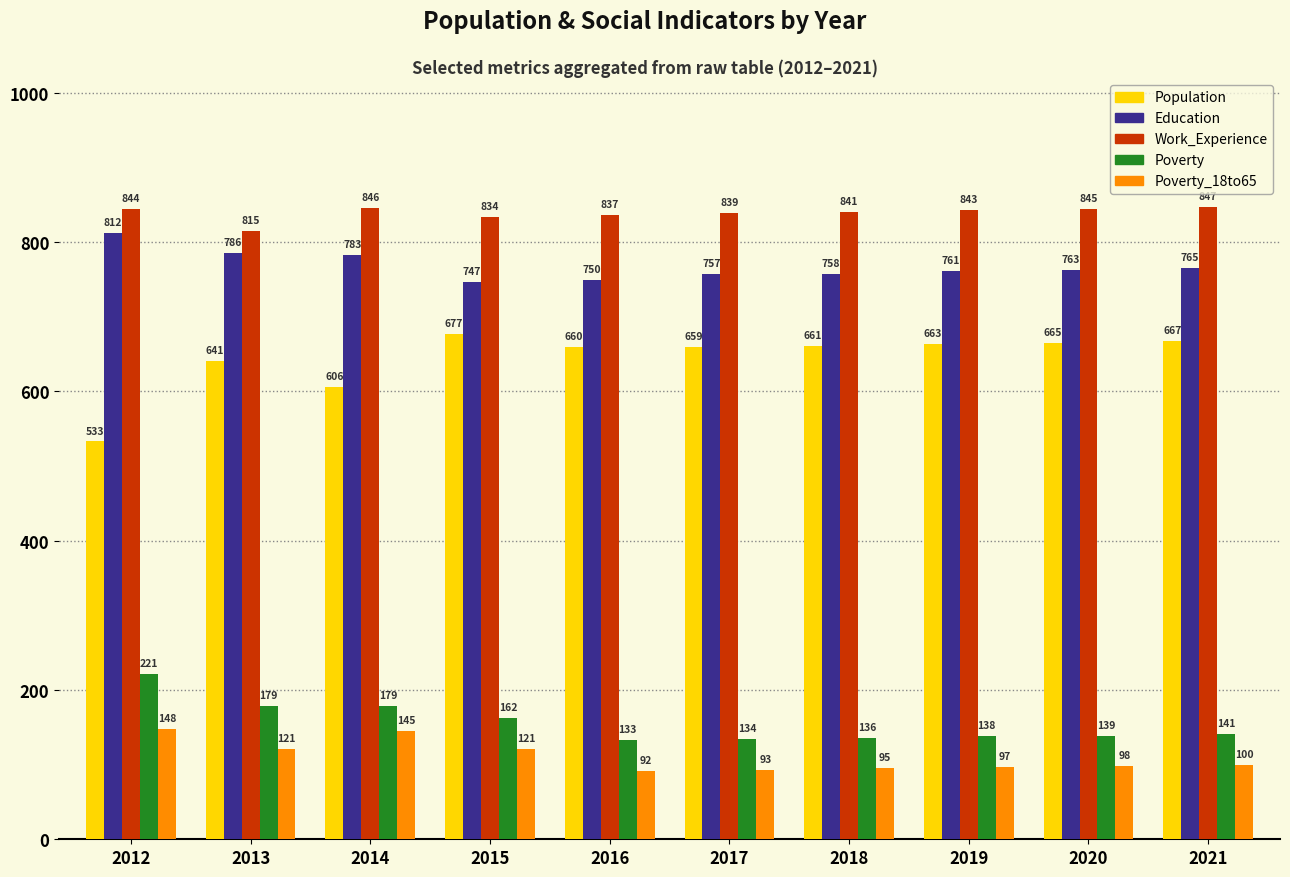

Reading left to right, list all the values displayed in this chart.

Population: 2012=533	2013=641	2014=606	2015=677	2016=660	2017=659	2018=661	2019=663	2020=665	2021=667
Education: 2012=812	2013=786	2014=783	2015=747	2016=750	2017=757	2018=758	2019=761	2020=763	2021=765
Work_Experience: 2012=844	2013=815	2014=846	2015=834	2016=837	2017=839	2018=841	2019=843	2020=845	2021=847
Poverty: 2012=221	2013=179	2014=179	2015=162	2016=133	2017=134	2018=136	2019=138	2020=139	2021=141
Poverty_18to65: 2012=148	2013=121	2014=145	2015=121	2016=92	2017=93	2018=95	2019=97	2020=98	2021=100